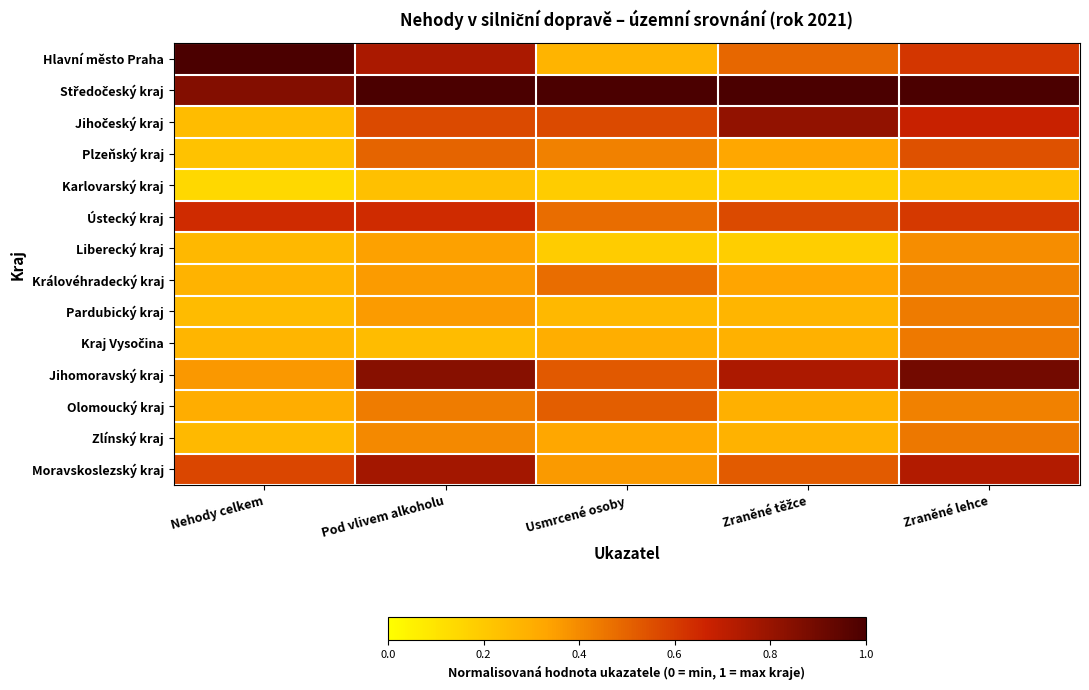

What is the spread (max minus min) of values at Zraněné lehce?

0.8